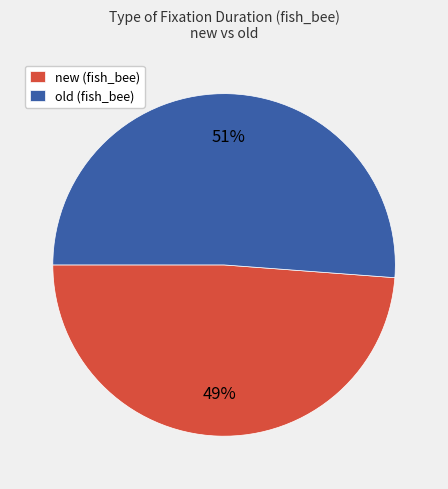

Does any single category account for the majority?

Yes